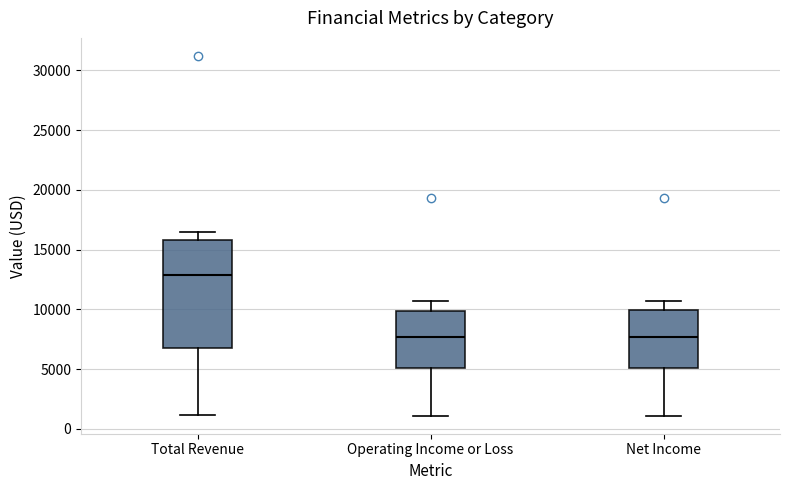

Reading left to right, read every box against the y-axis: the position of its median line, the range the box covers, and the ends of its whiskers. The values are not printed on the chart, so give them approximately, as read against the axis.

Total Revenue: median 13000, box 7000 to 16000, whiskers 1000 to 16500
Operating Income or Loss: median 7500, box 5000 to 10000, whiskers 1000 to 10500
Net Income: median 7500, box 5000 to 10000, whiskers 1000 to 10500